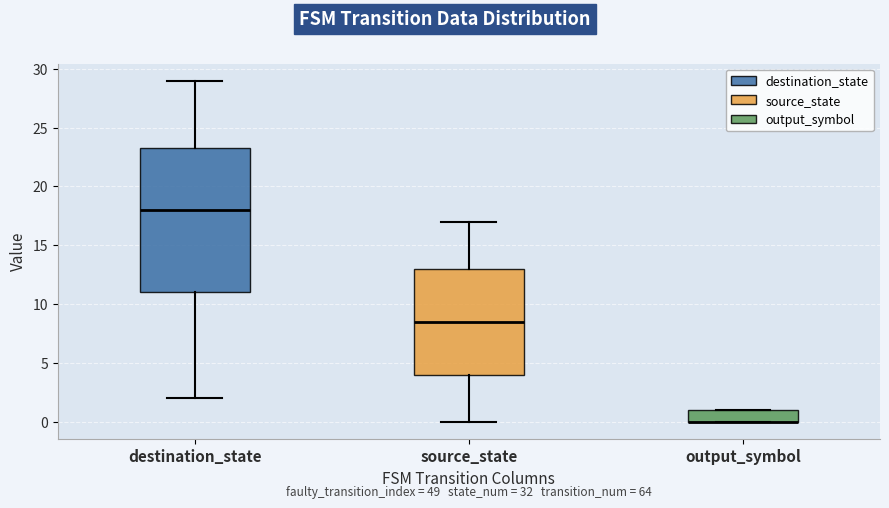

Where is the lower edge of the box for output_symbol on the y-axis? The values are not printed on the chart, so give them approximately, as read against the axis.

0.0